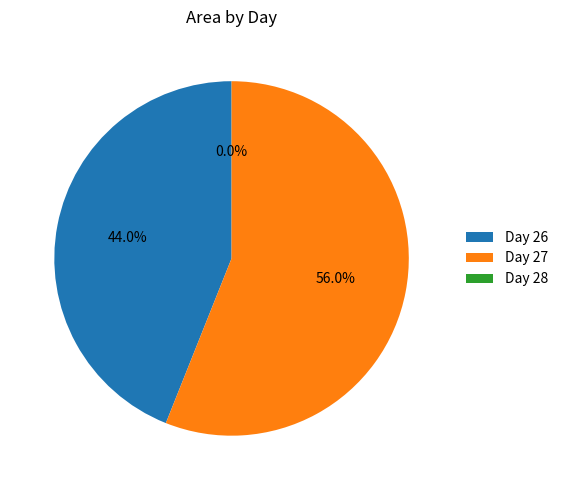

Is the sum of Day 26 and Day 27 greater than half?

Yes